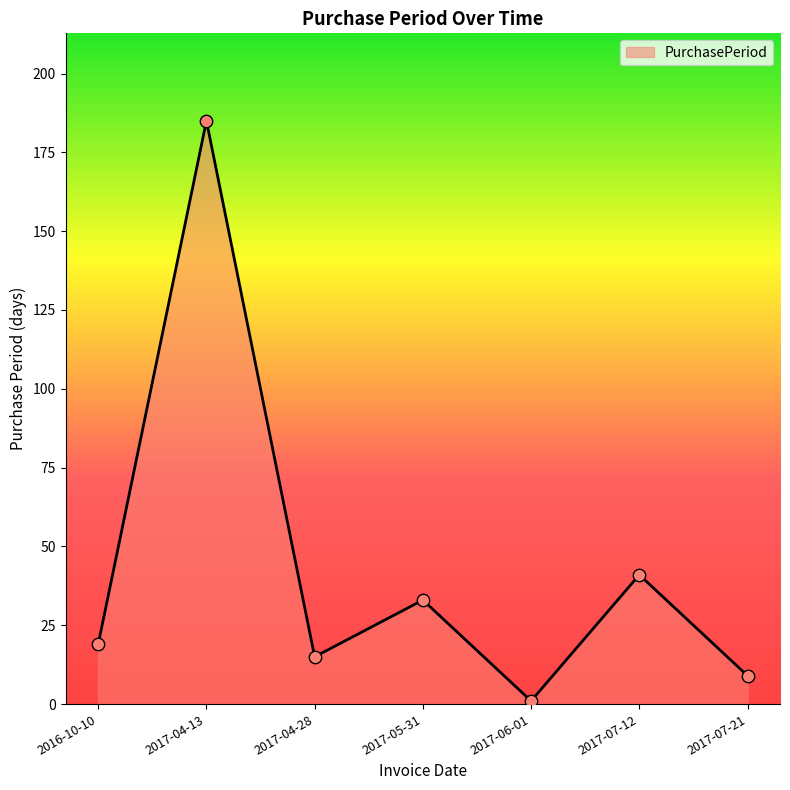

Between 2017-06-01 and 2017-07-21, which is larger?

2017-07-21